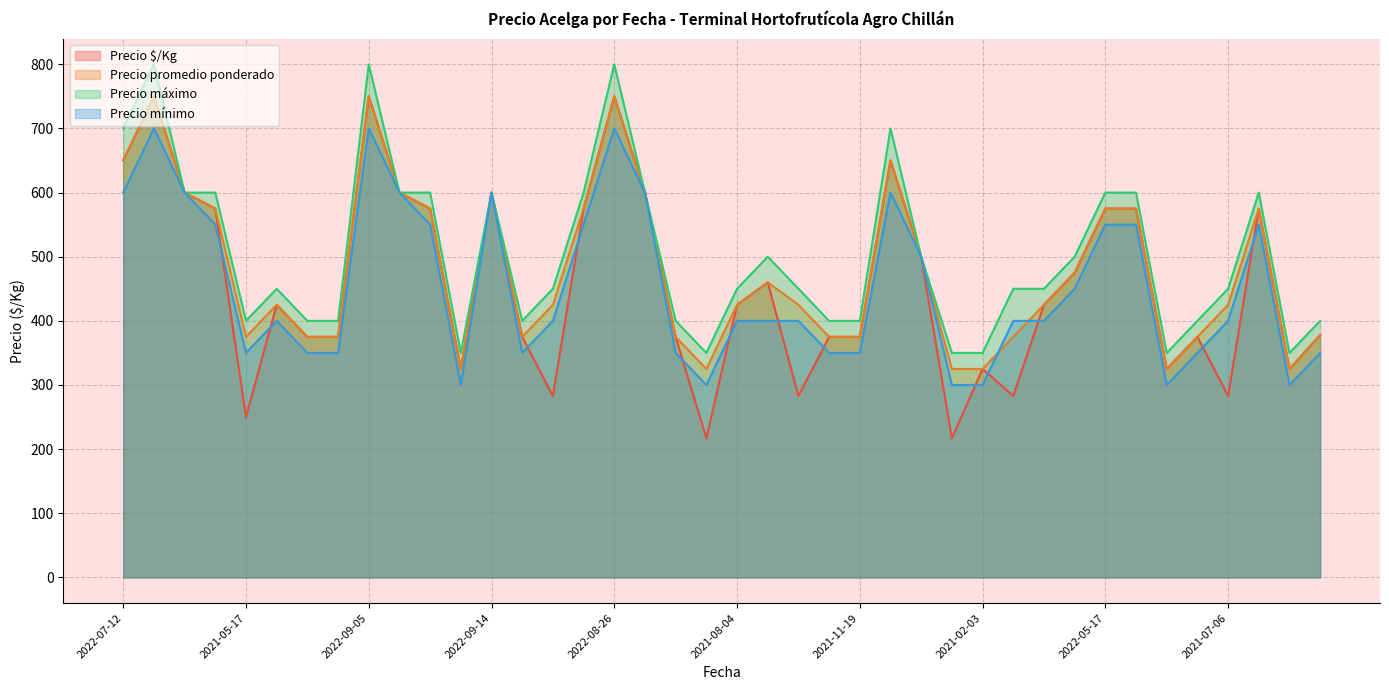

What is the sum of the Precio mínimo values at 2021-12-06 and 2022-03-11?

800